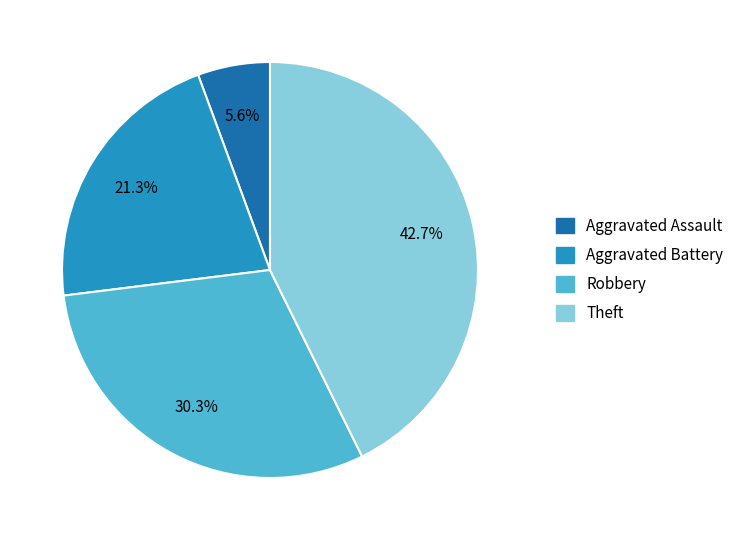

Does any single category account for the majority?

No